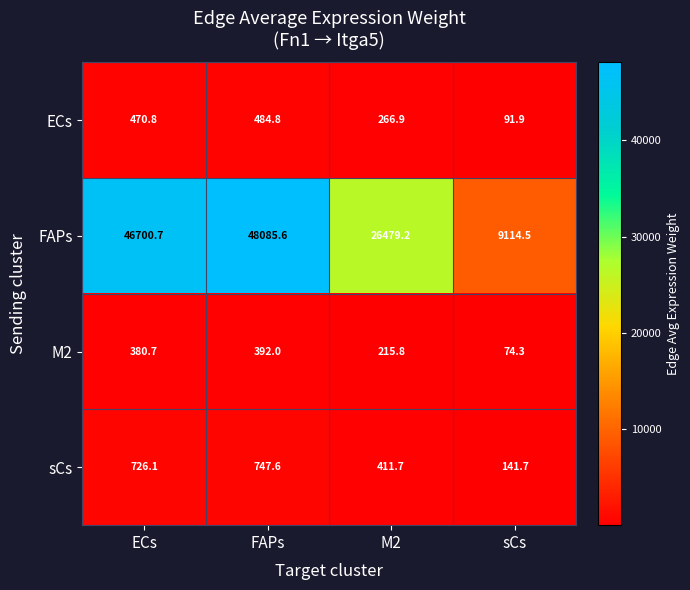

The M2 series shows 392.0 at FAPs. True or false?

True